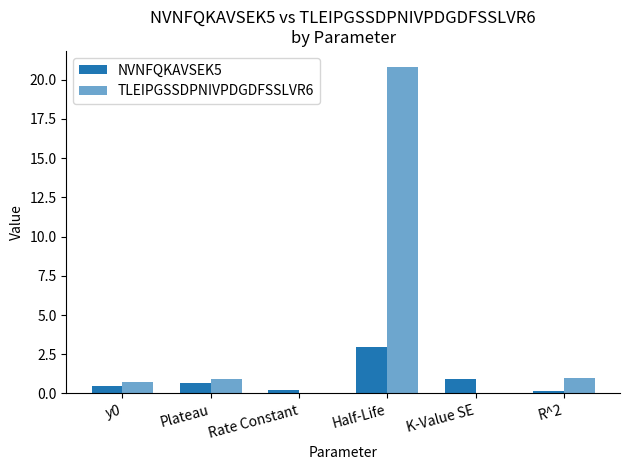

The NVNFQKAVSEK5 series shows 0.5 at y0. True or false?

True